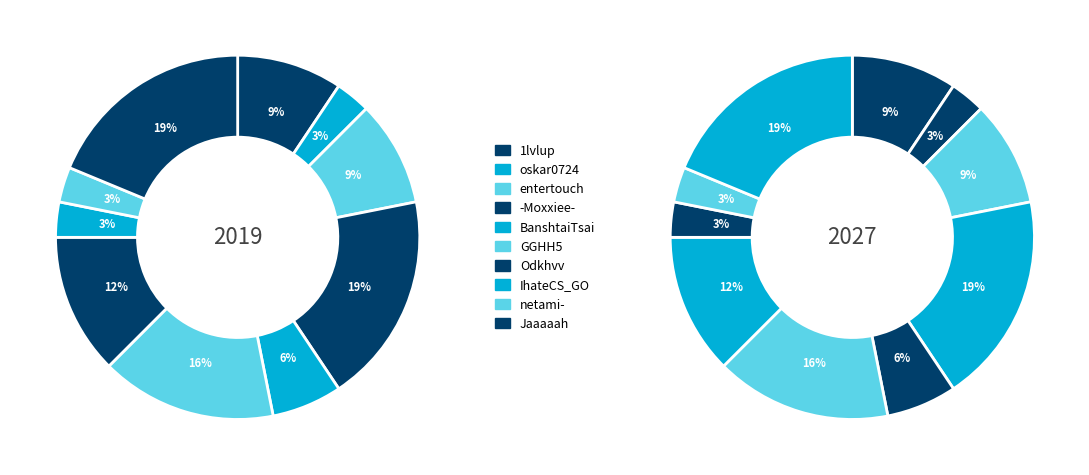

Does any single category account for the majority?

No